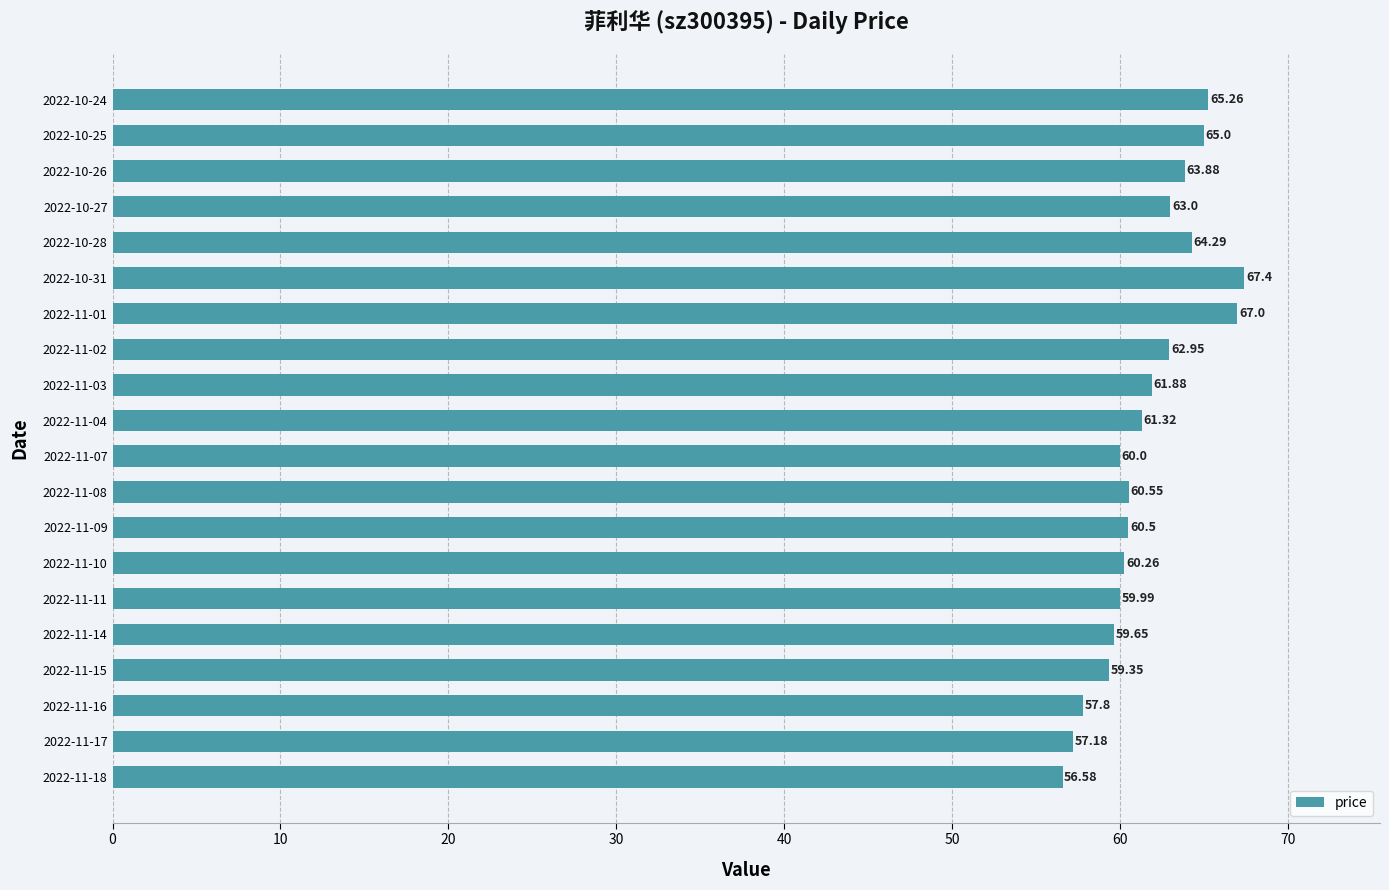

What is the maximum value shown in the chart?

67.4